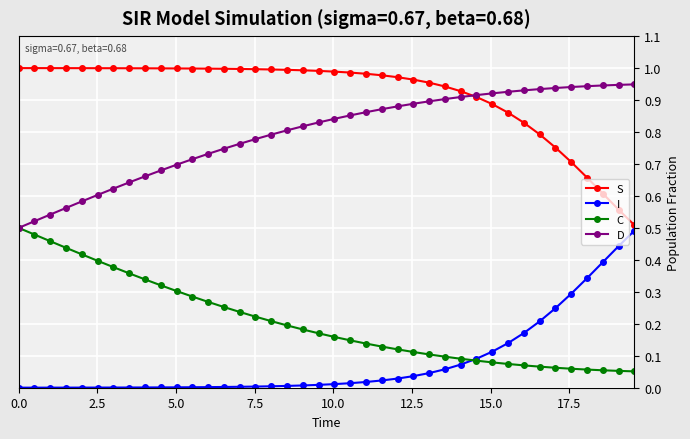

How many lines are shown in the chart?

4